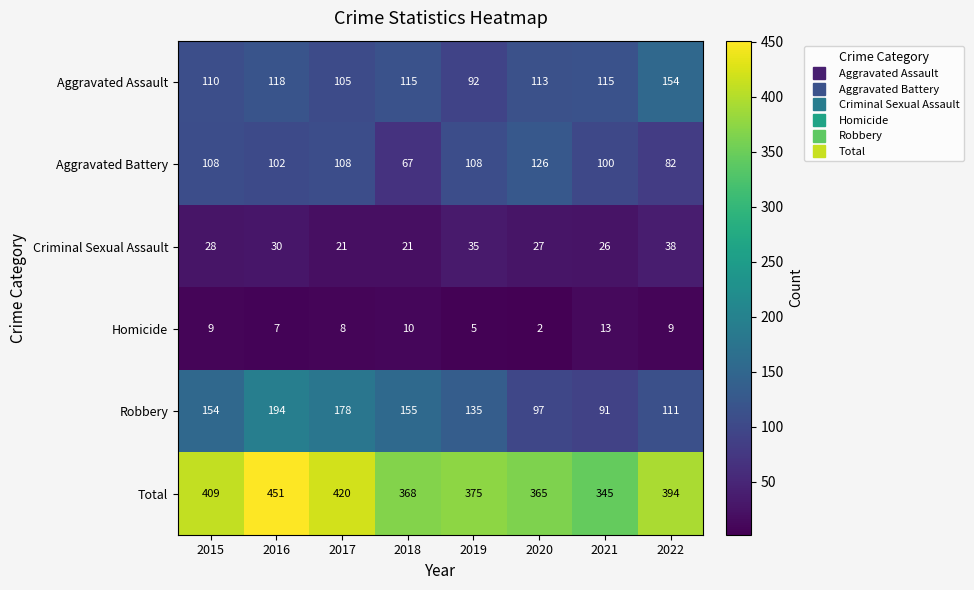

What is the sum of the Criminal Sexual Assault values at 2021 and 2015?

54